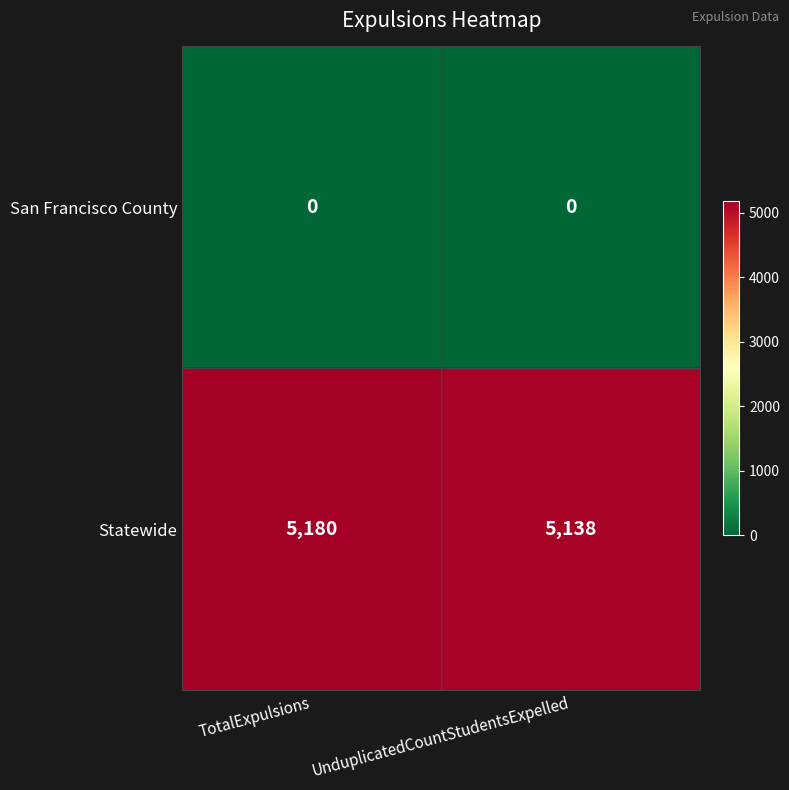

What is the spread (max minus min) of values at UnduplicatedCountStudentsExpelled?

5138